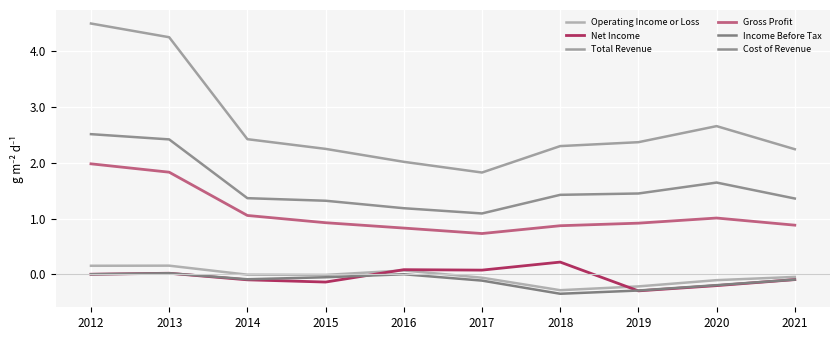

What is the sum of all Net Income values?

-0.4